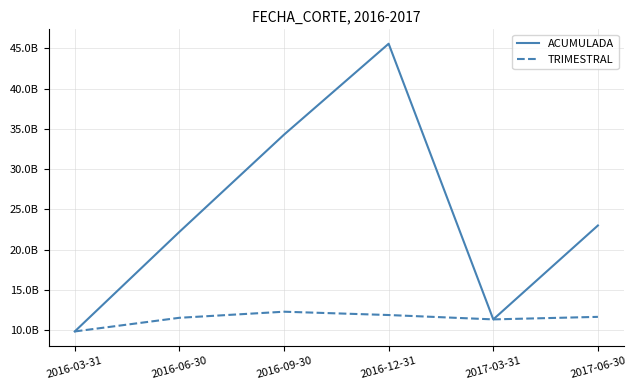

What is the sum of the TRIMESTRAL values at 2016-12-31 and 2016-06-30?

23470559949.6